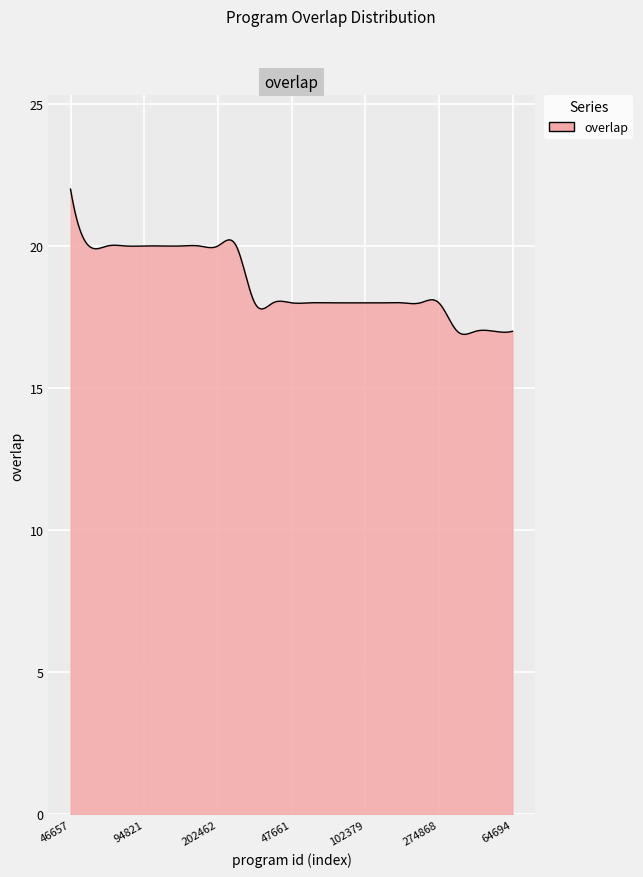

What is the smallest value displayed?

16.9